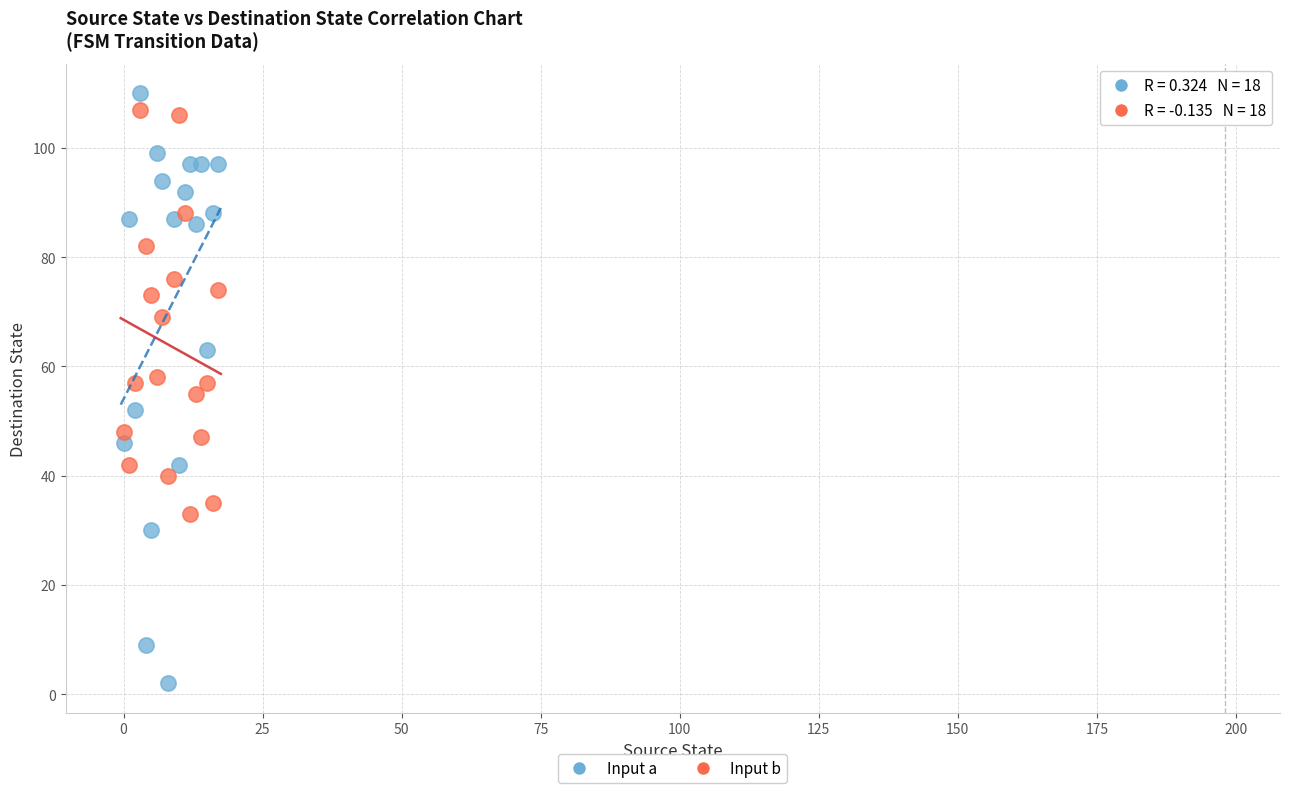

Which series has the widest spread of Y values?

Input a